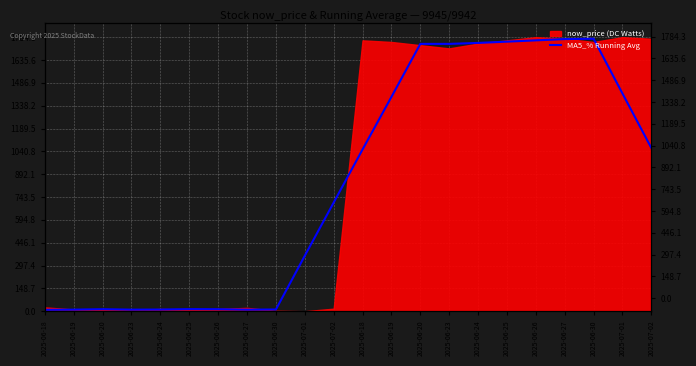

True or false: the data shows 19.5 at 2025-06-30.

False